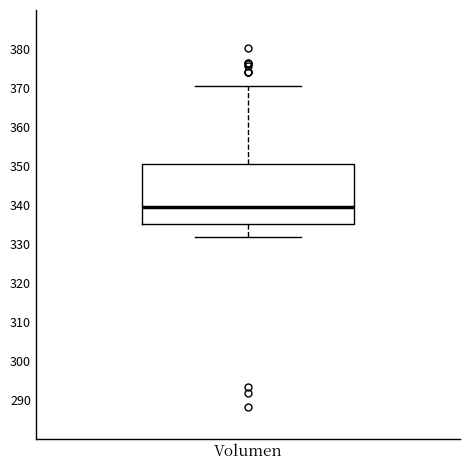

Where is the upper edge of the box for Volumen on the y-axis? The values are not printed on the chart, so give them approximately, as read against the axis.

351